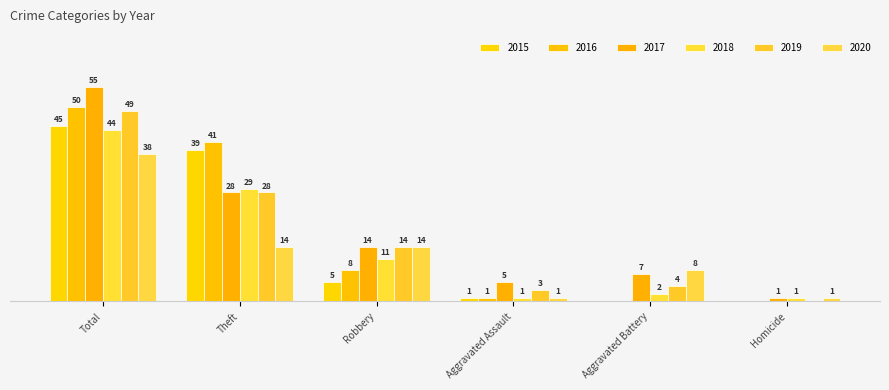

Are the bars horizontal?

No